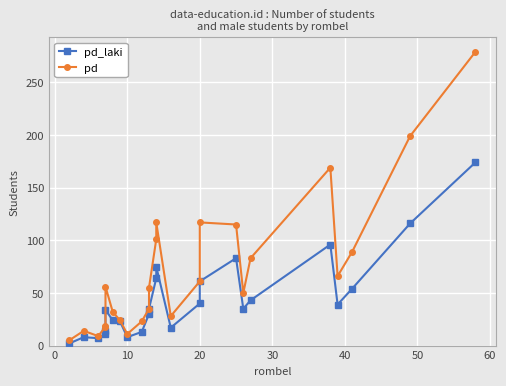

Is this an area chart (filled region under the line)?

No